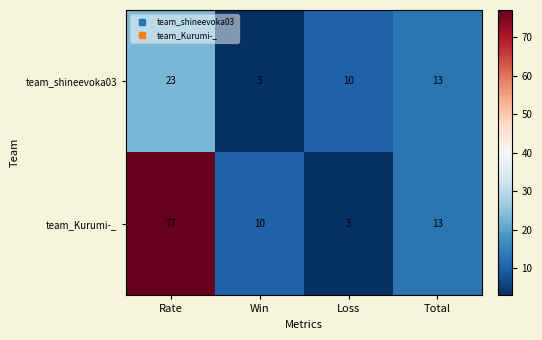

Reading right to left, what are all the values shown in this chart?

team_shineevoka03: Total=13	Loss=10	Win=3	Rate=23
team_Kurumi-_: Total=13	Loss=3	Win=10	Rate=77